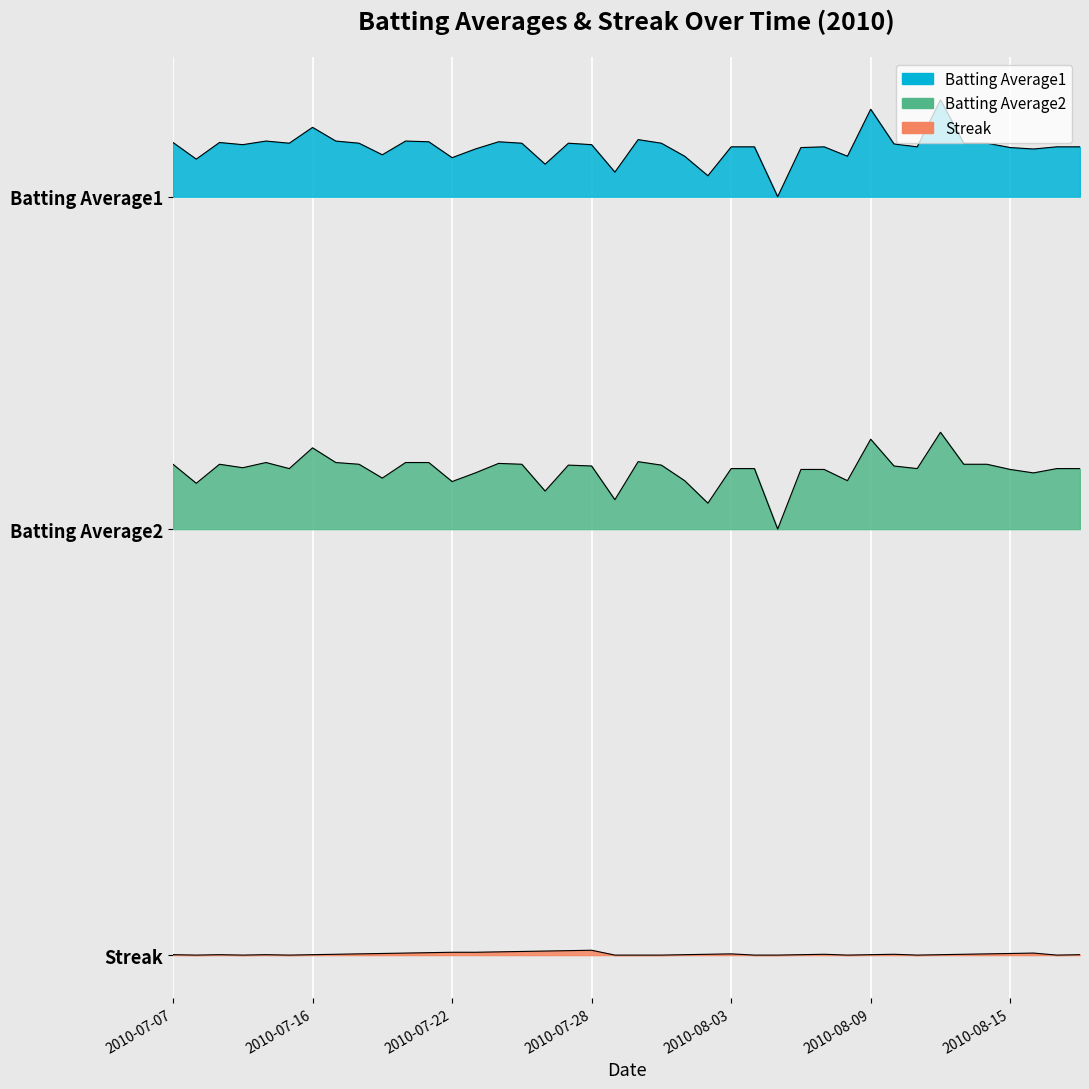

What is the maximum value shown in the chart?

2.6